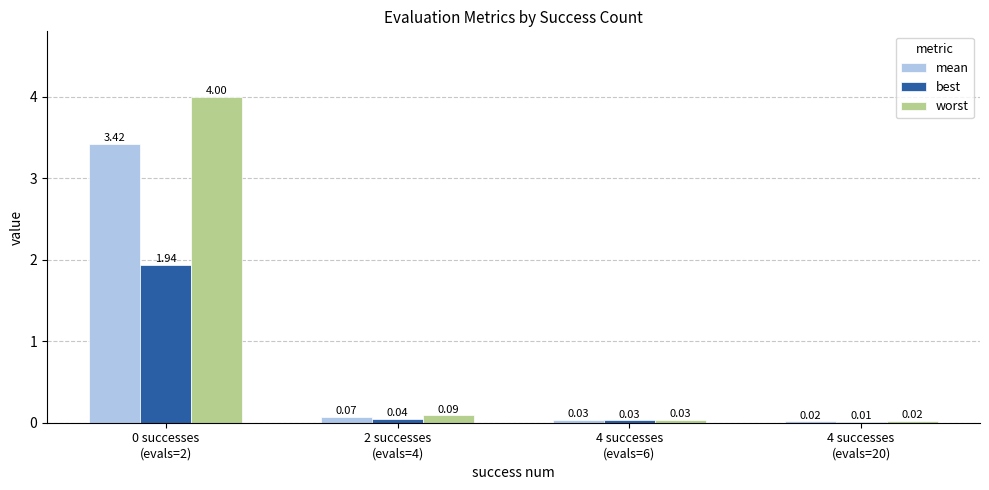

Which series has the largest total across all categories?

worst